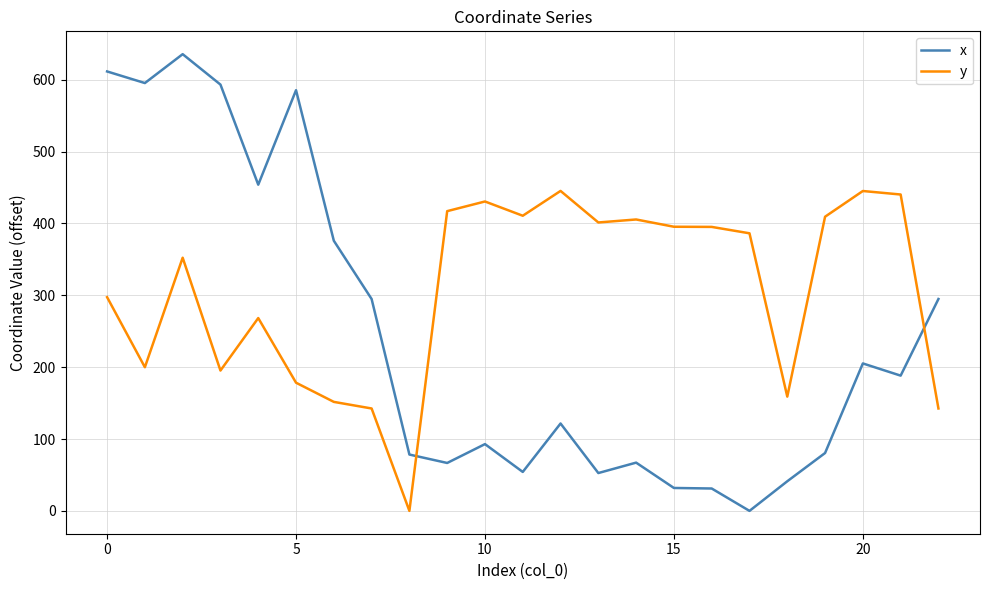

What are all the series names shown in the legend?

x, y